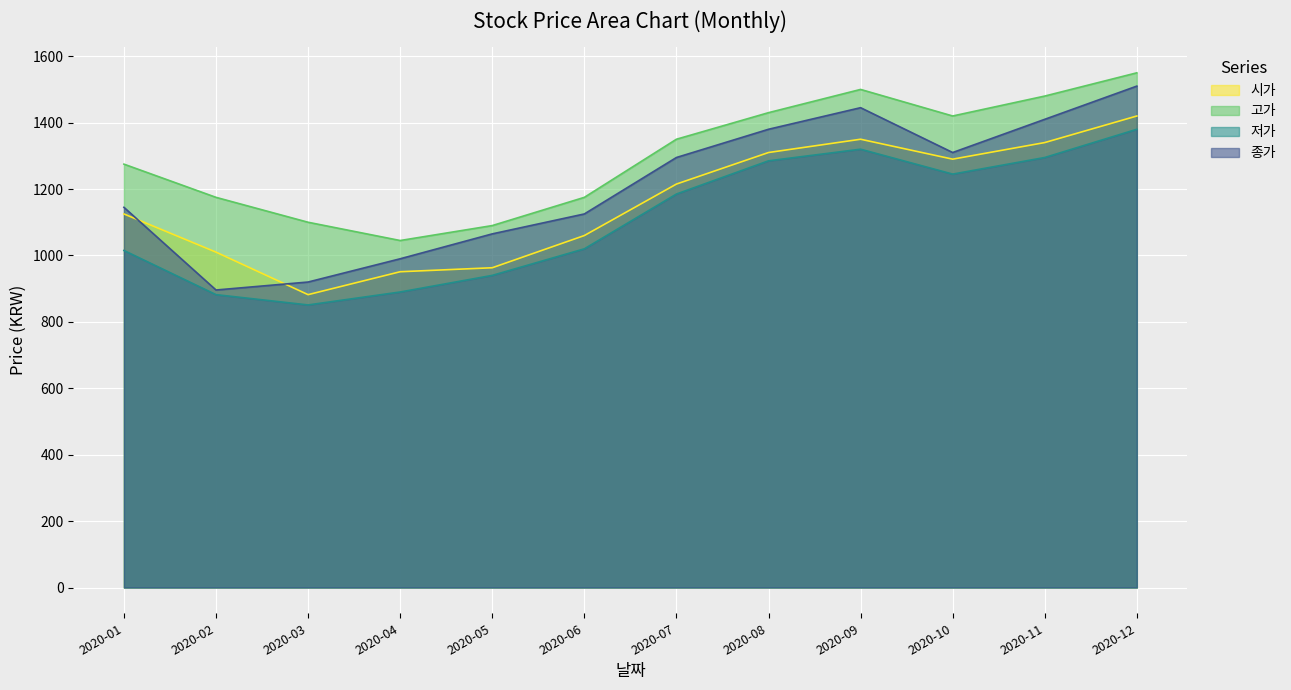

What is the value of the 종가 point at the 12th from the left?

1510